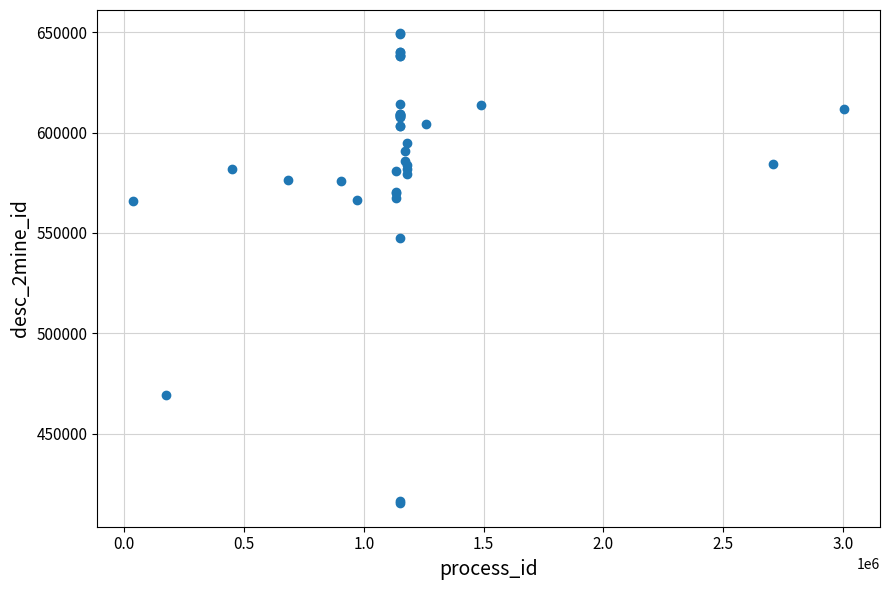

What Y value in the scatter plot is closest to 532374?

547505